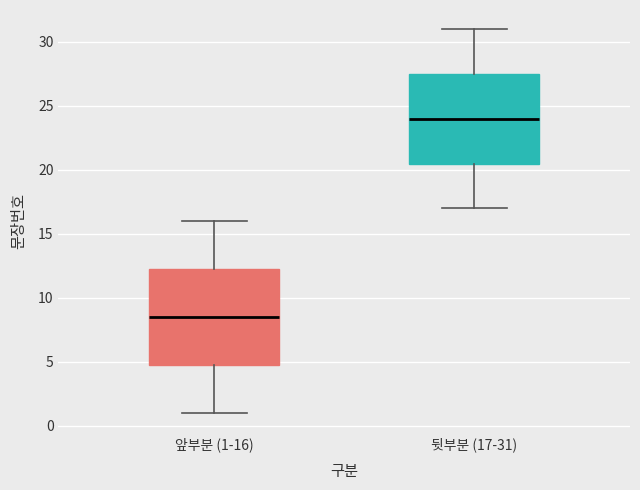

Reading left to right, read every box against the y-axis: the position of its median line, the range the box covers, and the ends of its whiskers. The values are not printed on the chart, so give them approximately, as read against the axis.

앞부분 (1-16): median 8.5, box 5.0 to 12.5, whiskers 1.0 to 16.0
뒷부분 (17-31): median 24.0, box 20.5 to 27.5, whiskers 17.0 to 31.0